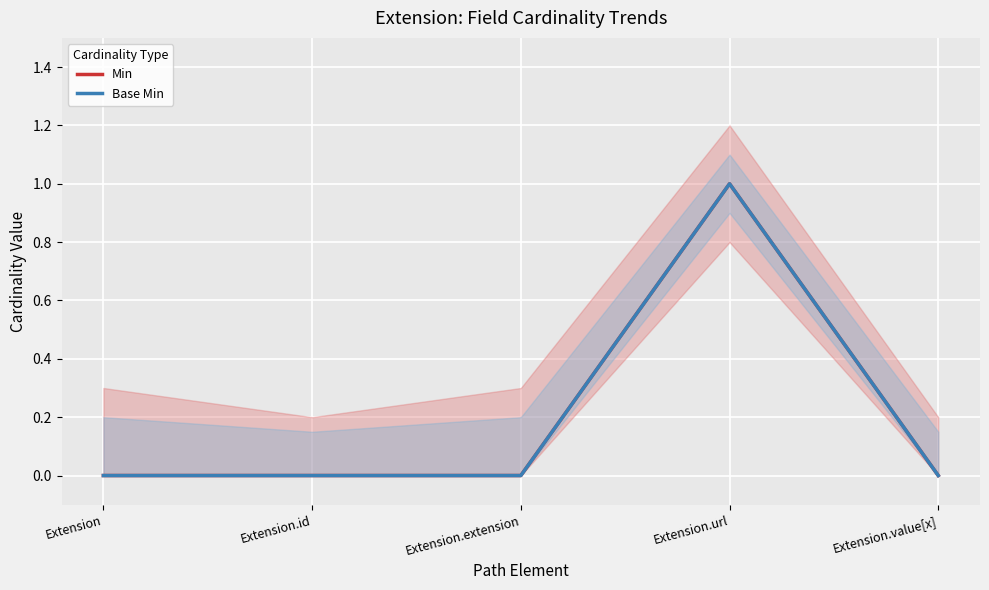

True or false: Base Min and Min intersect in this chart.

False